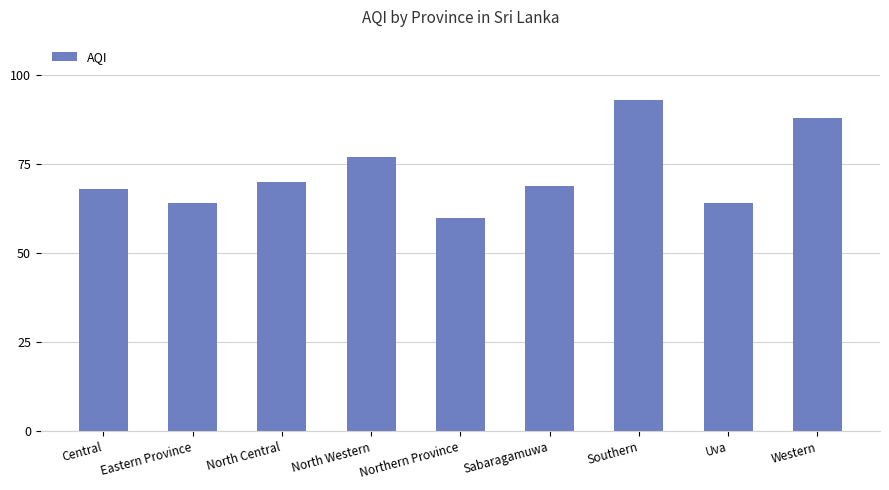

Does the chart contain stacked bars?

No